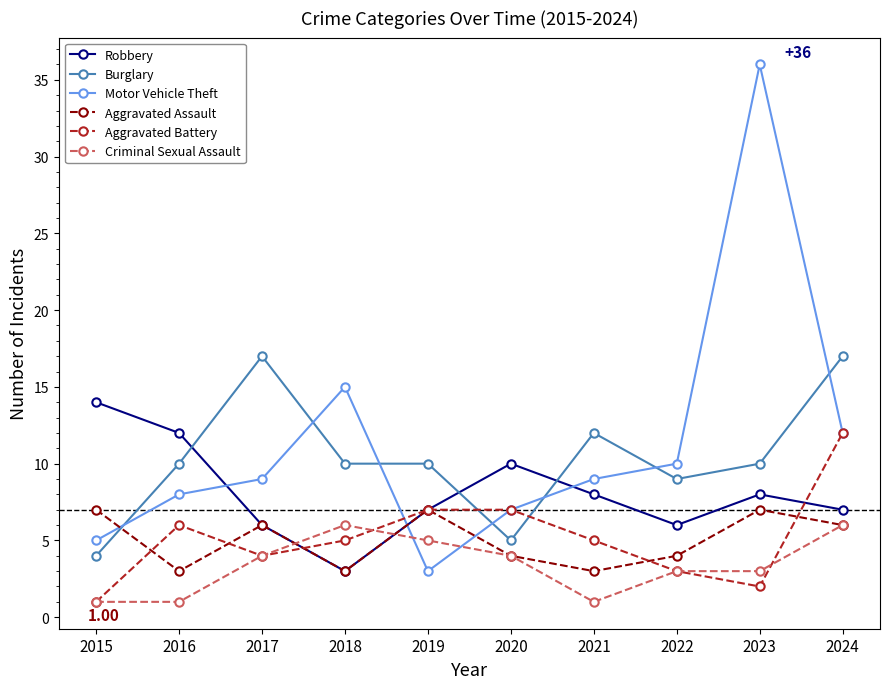

What is the greatest value displayed?

36